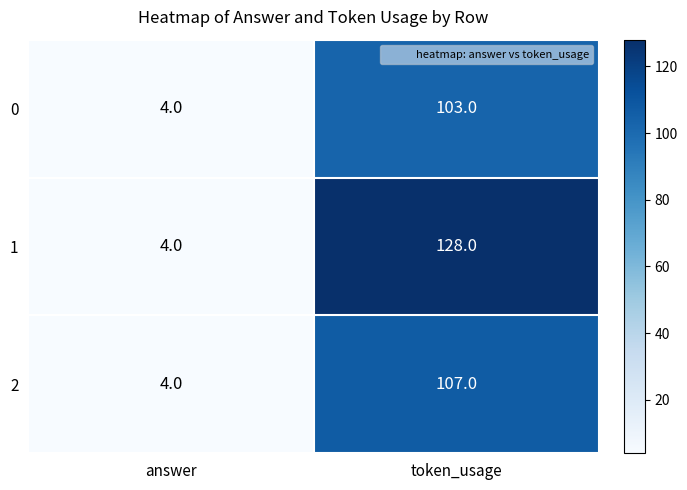

The 2 series shows 7 at answer. True or false?

False